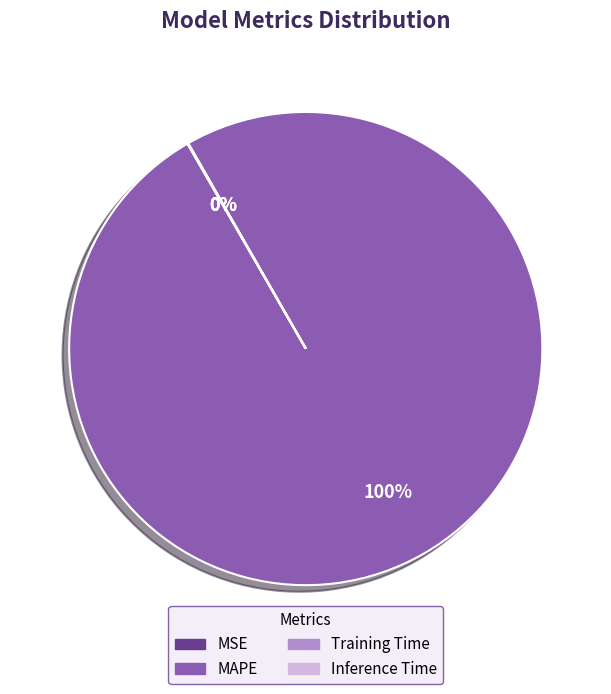

True or false: MAPE accounts for 100% of the total.

True